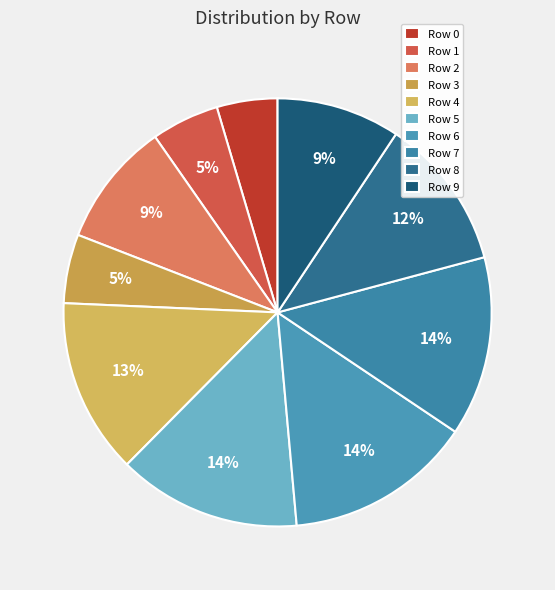

To the nearest percent, what is the difference between the largest and smallest slice percentages?

10%